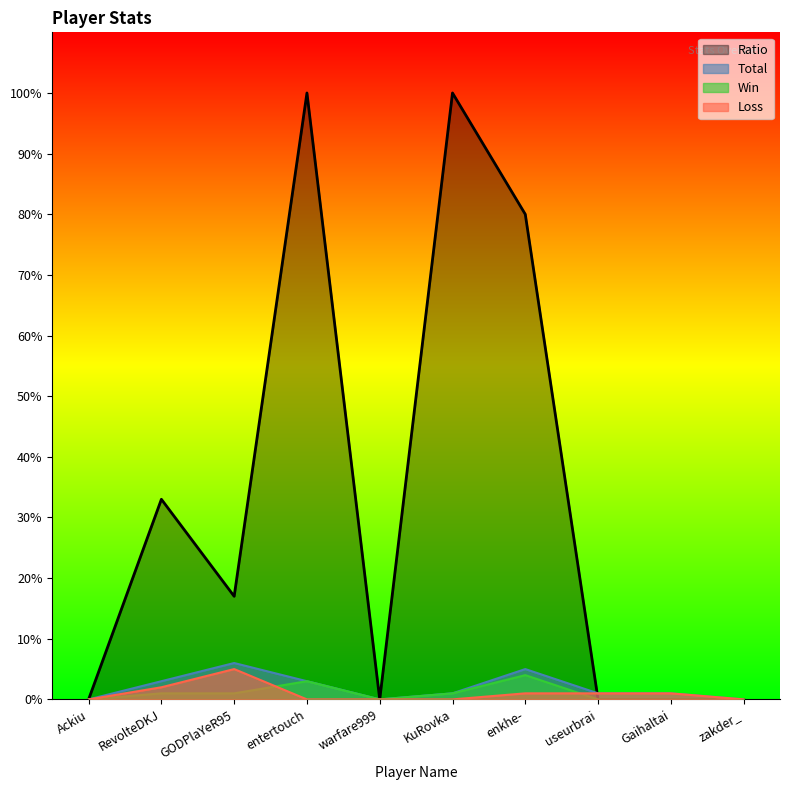

What value does the Win series have at enkhe-?

4